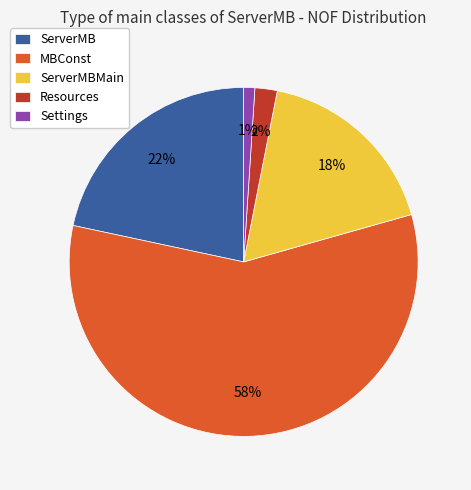

Rank the categories by value from lowest to highest.

Settings, Resources, ServerMBMain, ServerMB, MBConst